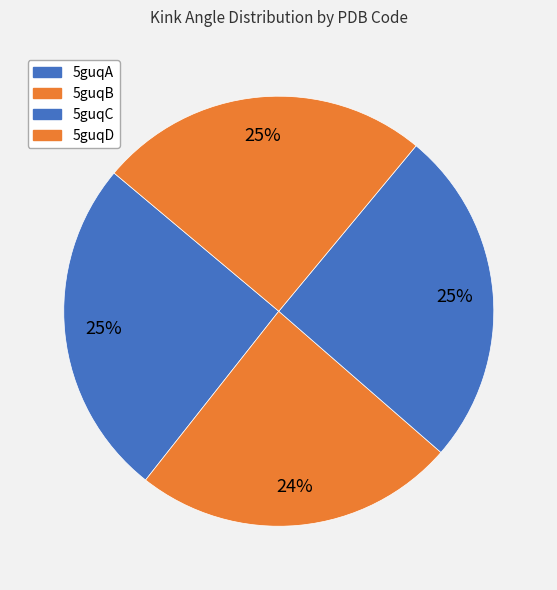

To the nearest percent, what portion does 5guqA represent?

25%